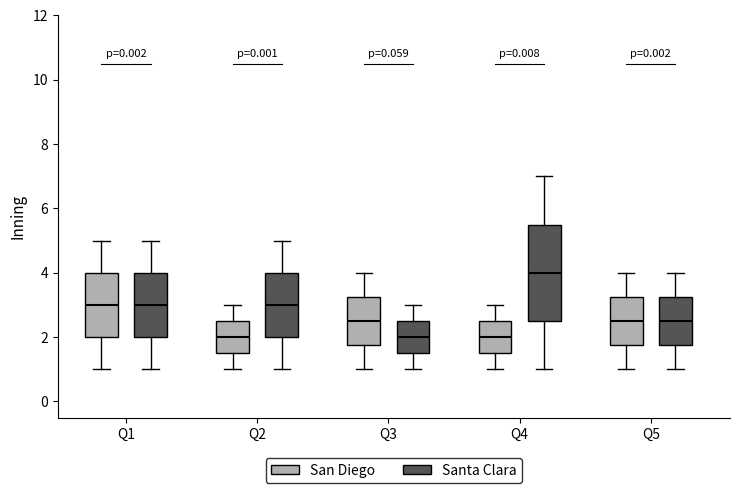

Reading left to right, read every box against the y-axis: the position of its median line, the range the box covers, and the ends of its whiskers. The values are not printed on the chart, so give them approximately, as read against the axis.

Q1 (San Diego): median 3.0, box 2.0 to 4.0, whiskers 1.0 to 5.0
Q1 (Santa Clara): median 3.0, box 2.0 to 4.0, whiskers 1.0 to 5.0
Q2 (San Diego): median 2.0, box 1.6 to 2.6, whiskers 1.0 to 3.0
Q2 (Santa Clara): median 3.0, box 2.0 to 4.0, whiskers 1.0 to 5.0
Q3 (San Diego): median 2.6, box 1.8 to 3.2, whiskers 1.0 to 4.0
Q3 (Santa Clara): median 2.0, box 1.6 to 2.6, whiskers 1.0 to 3.0
Q4 (San Diego): median 2.0, box 1.6 to 2.6, whiskers 1.0 to 3.0
Q4 (Santa Clara): median 4.0, box 2.6 to 5.6, whiskers 1.0 to 7.0
Q5 (San Diego): median 2.6, box 1.8 to 3.2, whiskers 1.0 to 4.0
Q5 (Santa Clara): median 2.6, box 1.8 to 3.2, whiskers 1.0 to 4.0